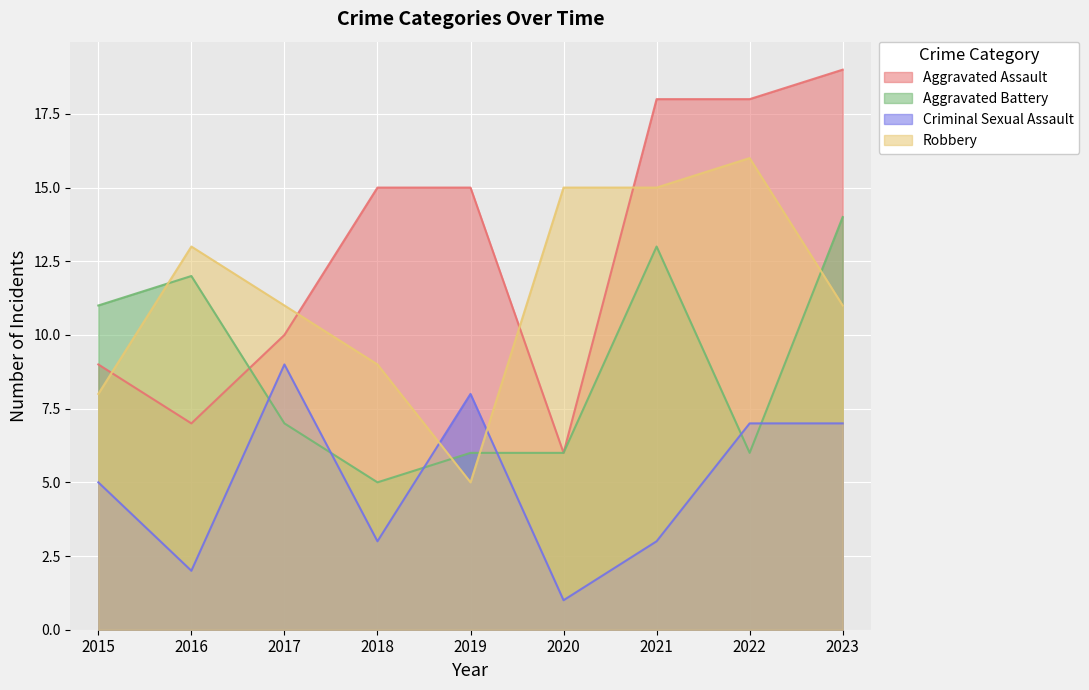

Which has a higher value, 2017 or 2019?

2019